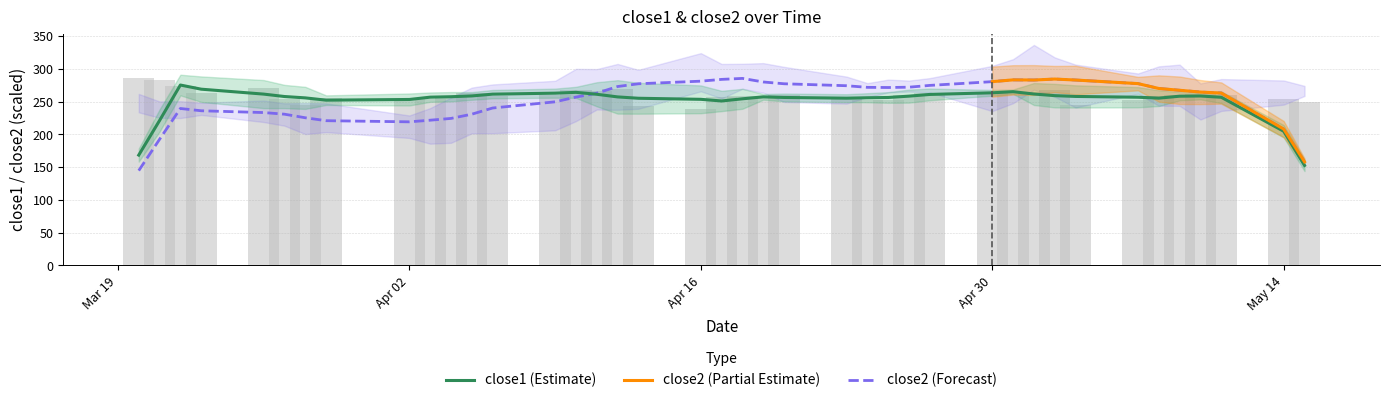

True or false: the data shows 128.5 at 12.

False